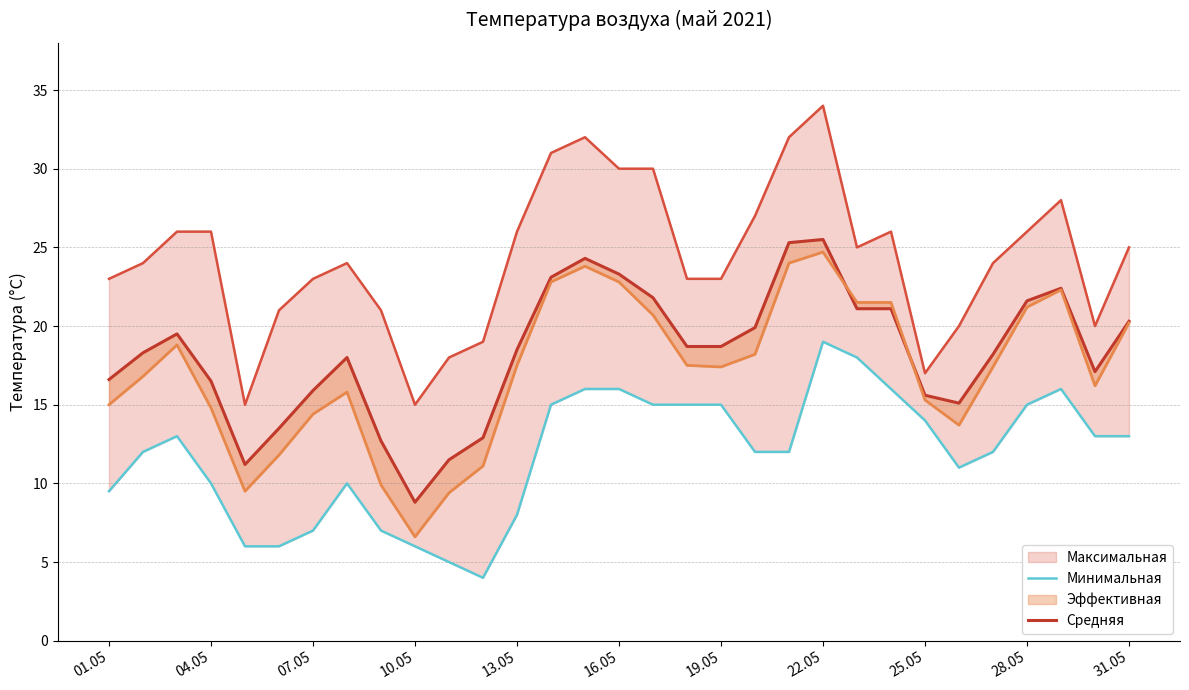

What is the value of the Средняя point at the 16th from the left?

23.3